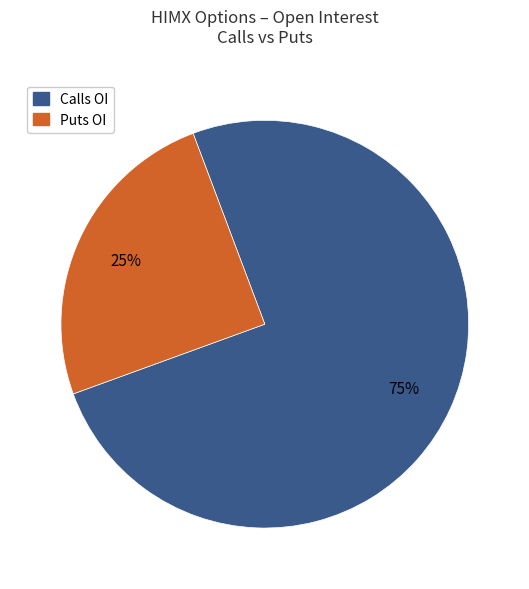

To the nearest percent, what percentage of the pie is Calls OI?

75%